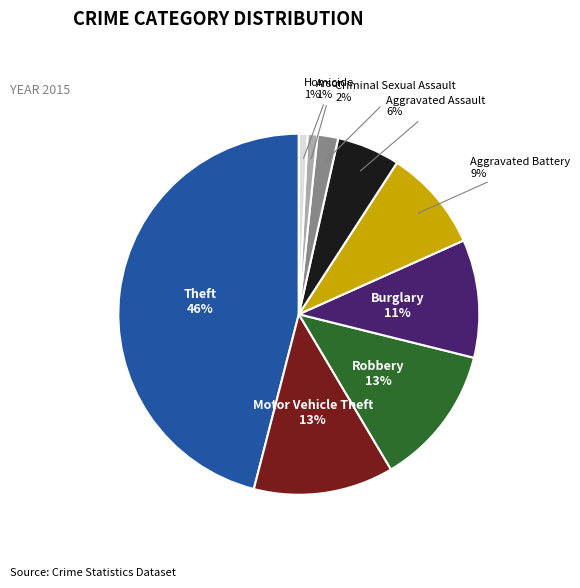

To the nearest percent, what is the average slice percentage?

11%